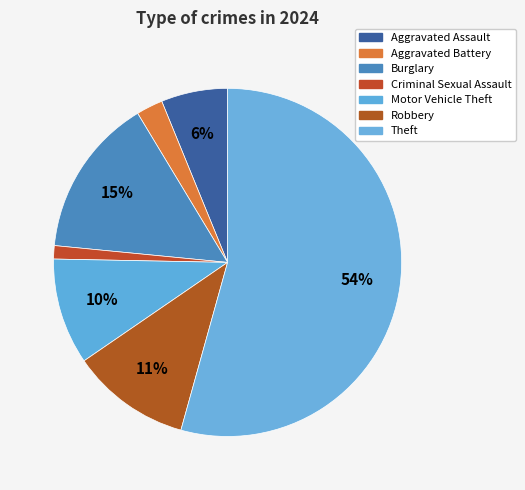

Count the number of slices in the pie.

7